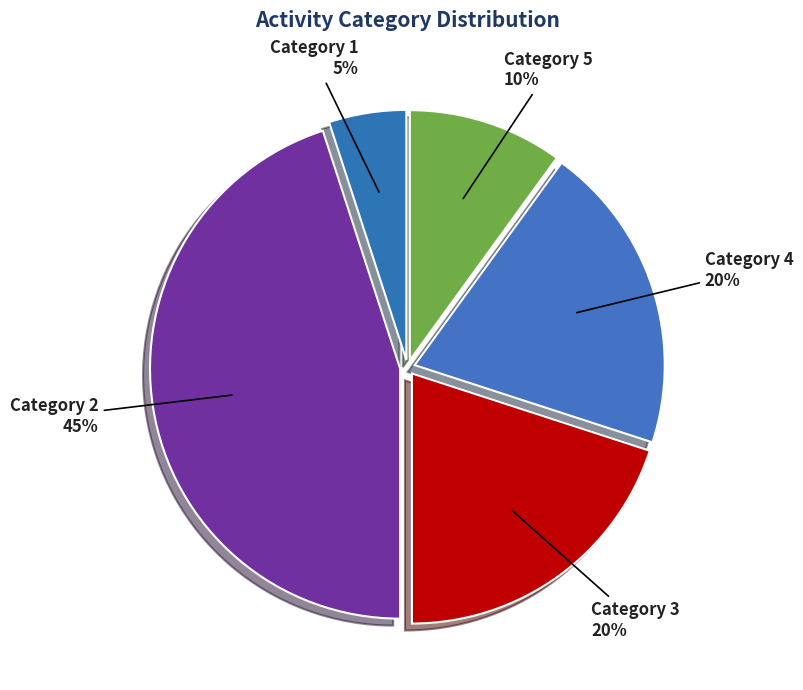

How many segments does this pie chart have?

5